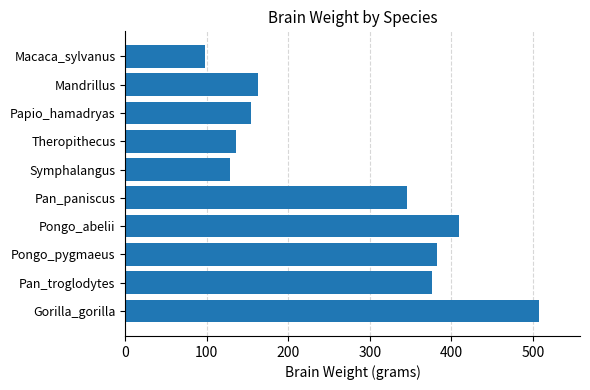

At which label is the value closest to 302?

Pan_paniscus